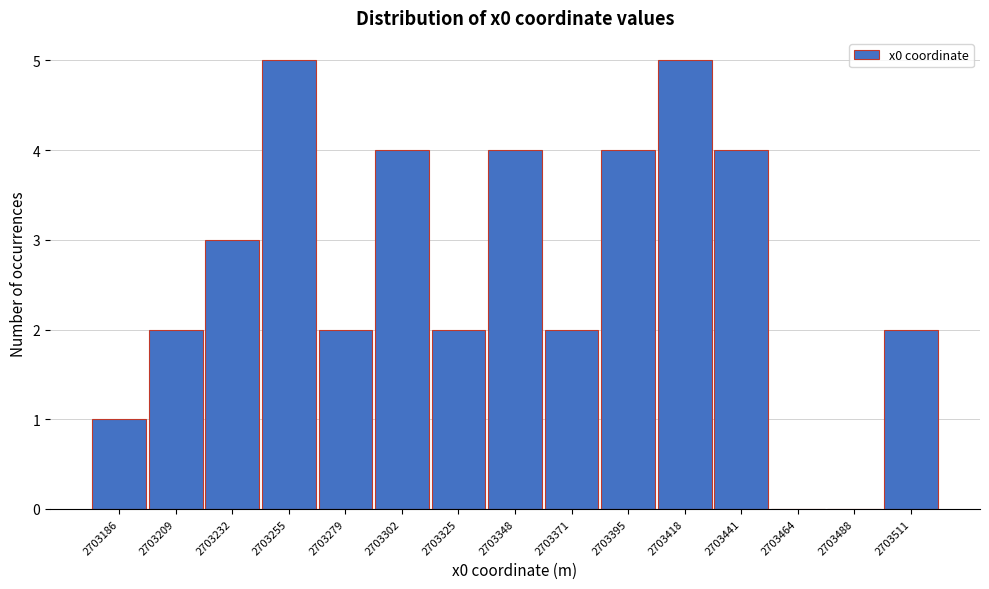

Reading right to left, list all the values displayed in this chart.

2703511=2	2703488=0	2703464=0	2703441=4	2703418=5	2703395=4	2703371=2	2703348=4	2703325=2	2703302=4	2703279=2	2703255=5	2703232=3	2703209=2	2703186=1